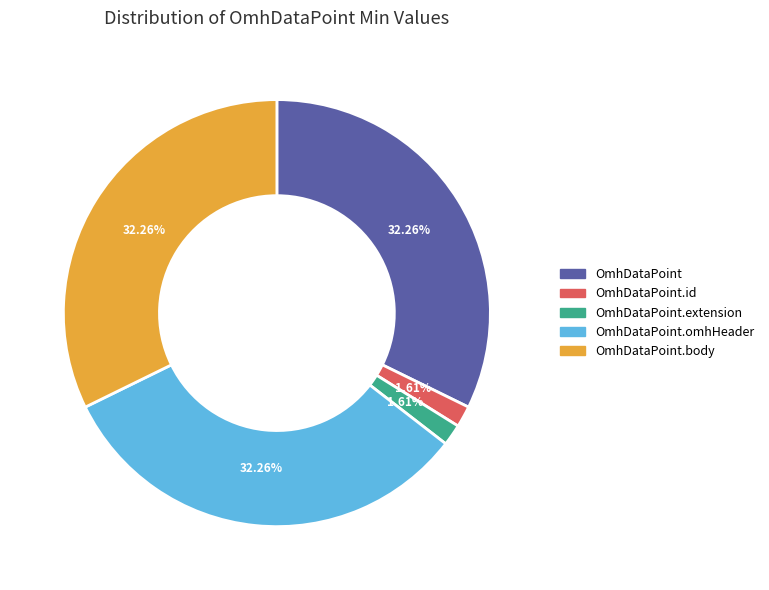

The OmhDataPoint.id slice represents 11% of the pie. True or false?

False